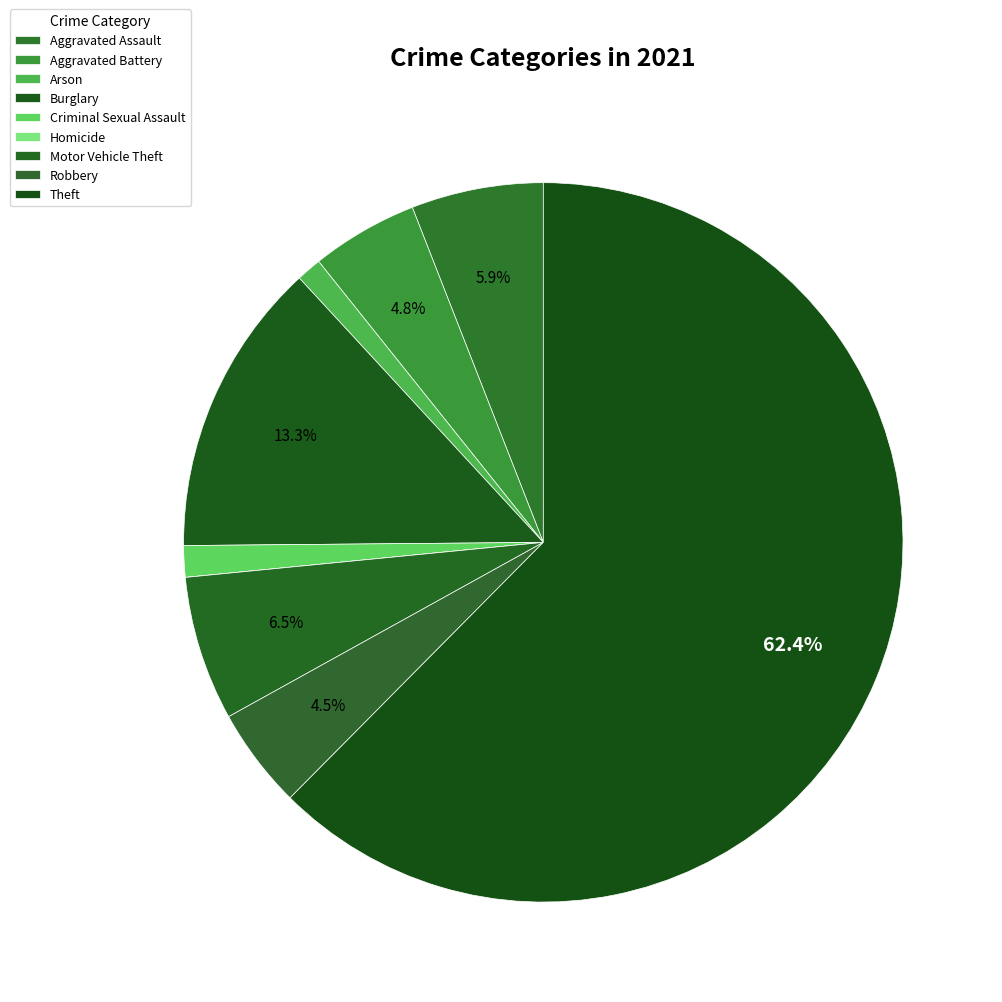

Is Criminal Sexual Assault the majority of the pie?

No